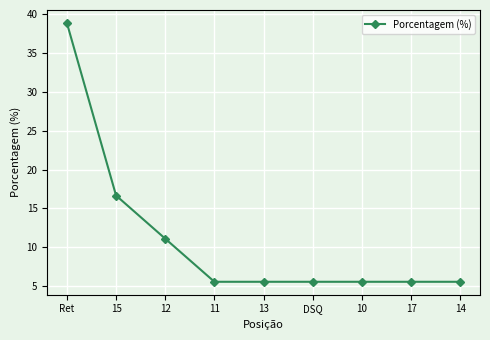

Approximately how many times larger is the value at 15 compared to 14?

3.0